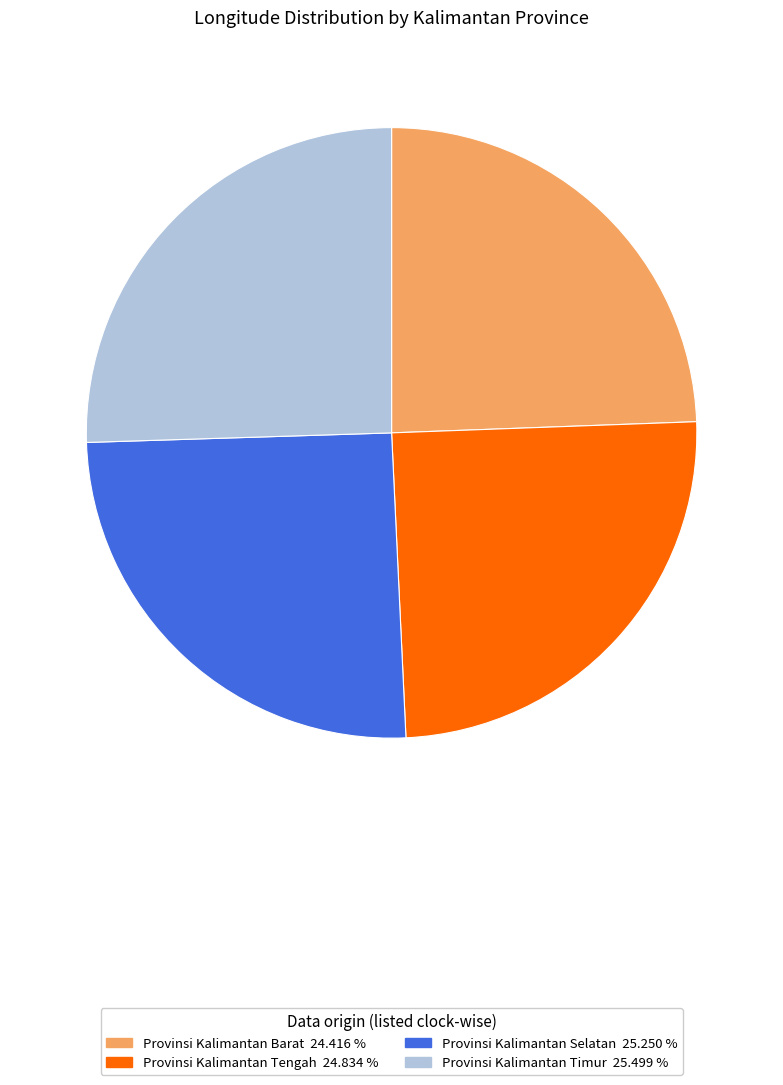

Is there any slice that represents more than half of the pie?

No